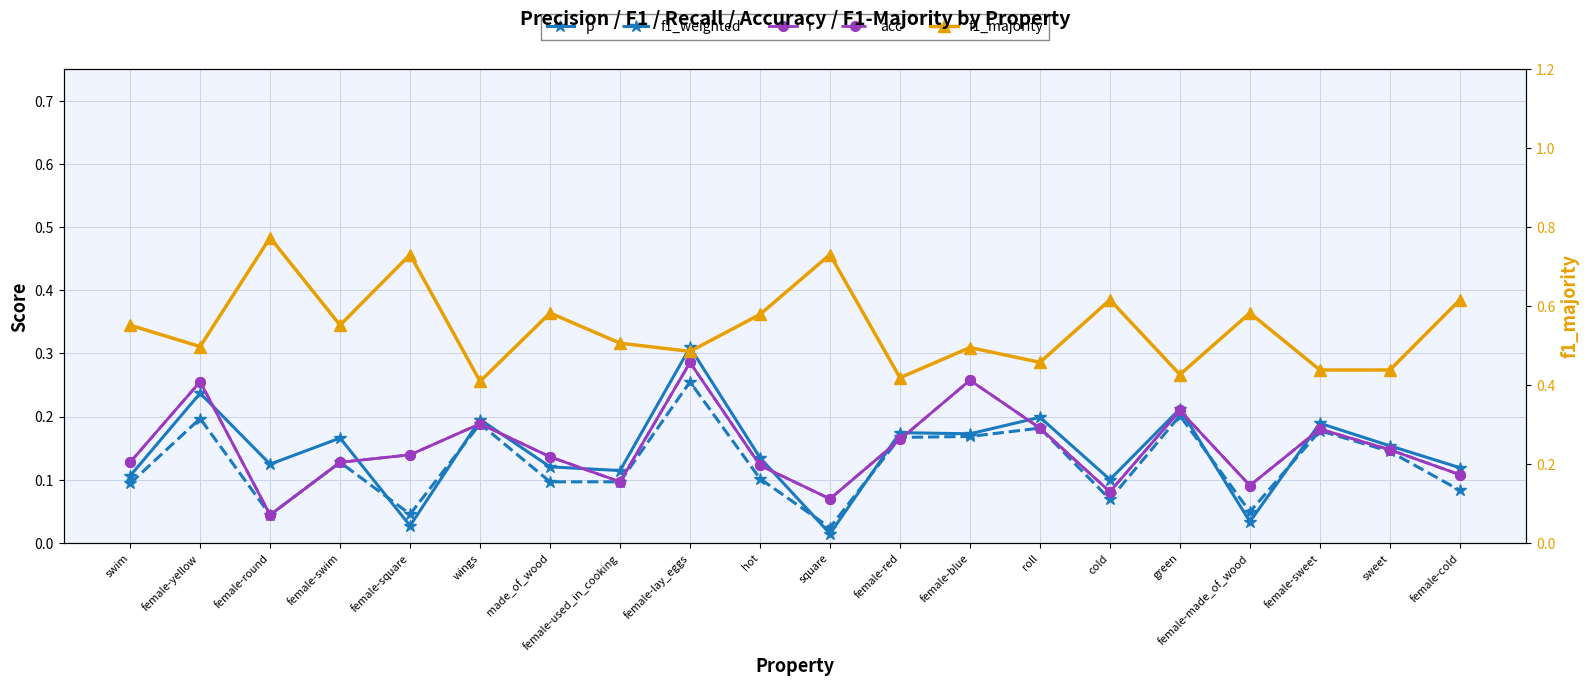

What is the label of the 11th point from the left?

square